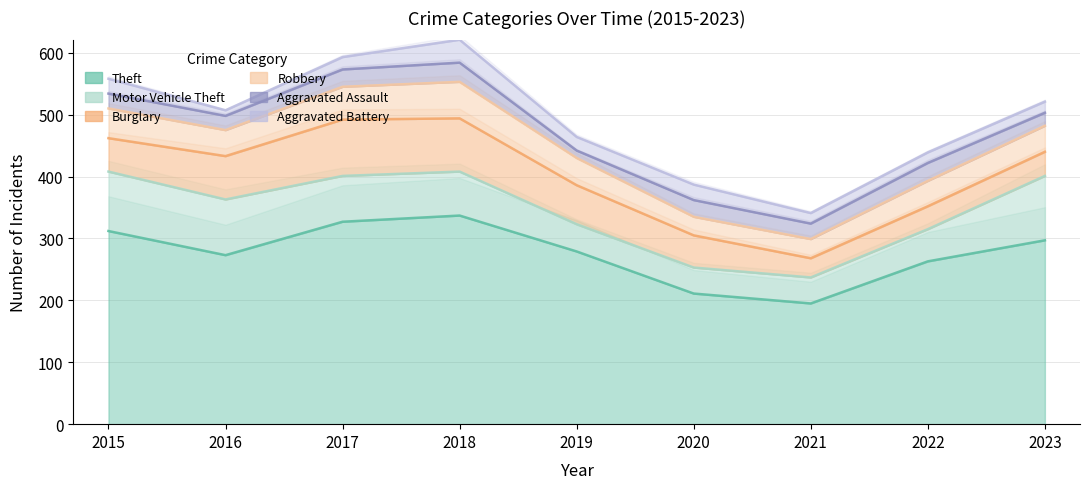

True or false: Motor Vehicle Theft and Aggravated Battery cross at least once.

False